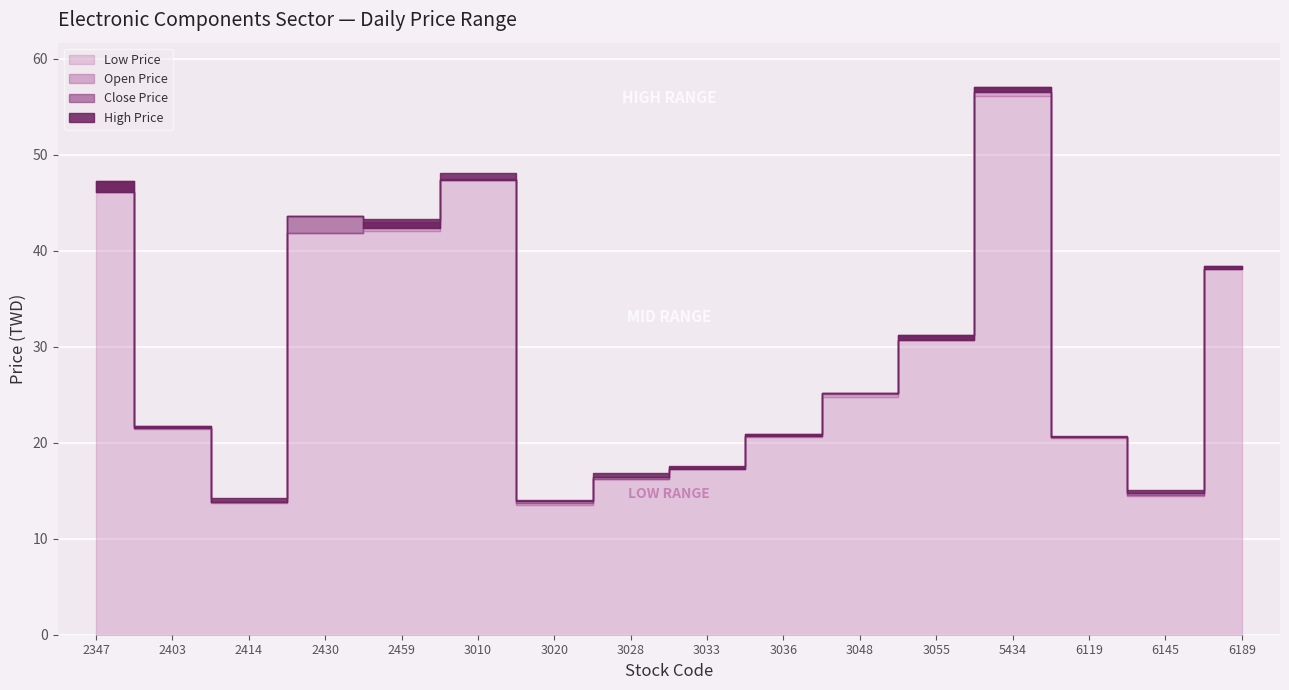

Between which two adjacent categories do Open Price and Close Price first intersect?

2403 and 2414